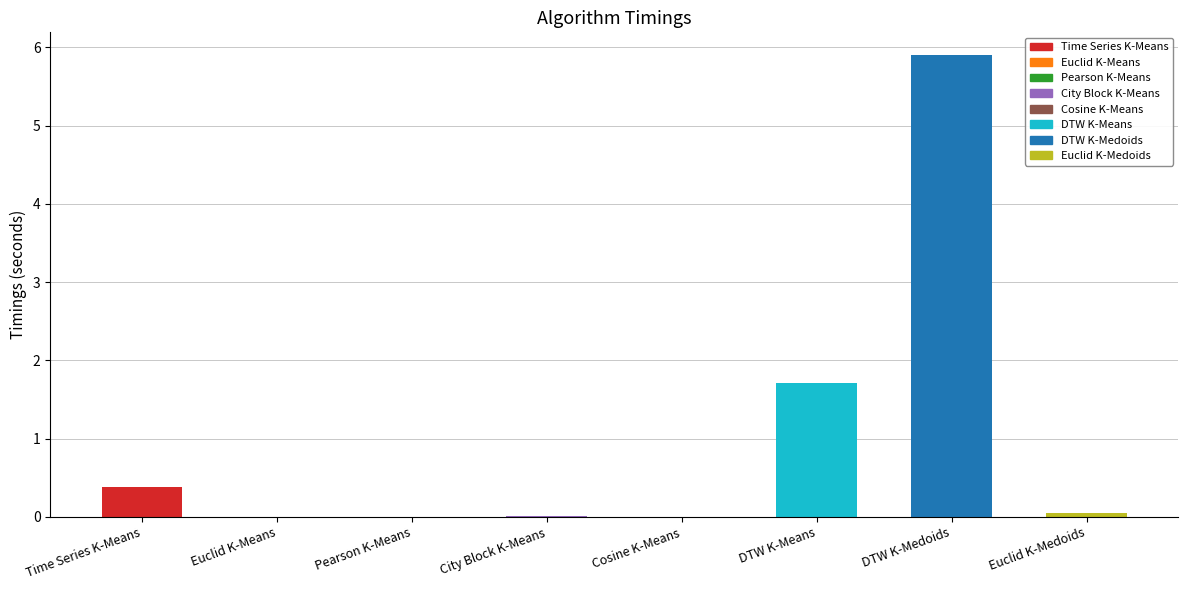

What is the change in value from Time Series K-Means to City Block K-Means?

-0.4